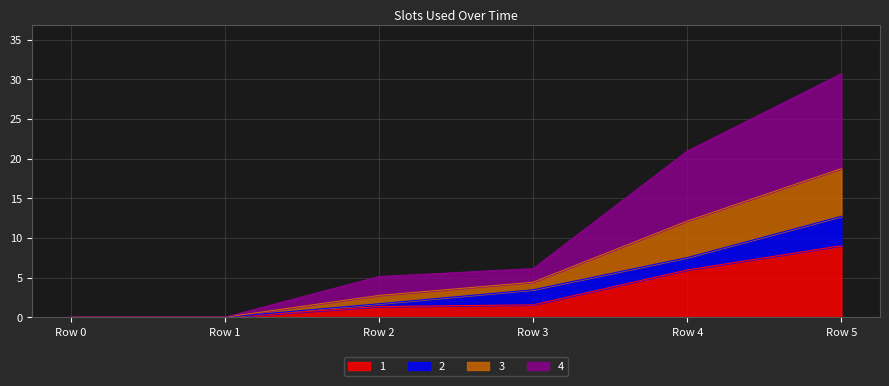

What is the total value across all series at Row 3?

6.1